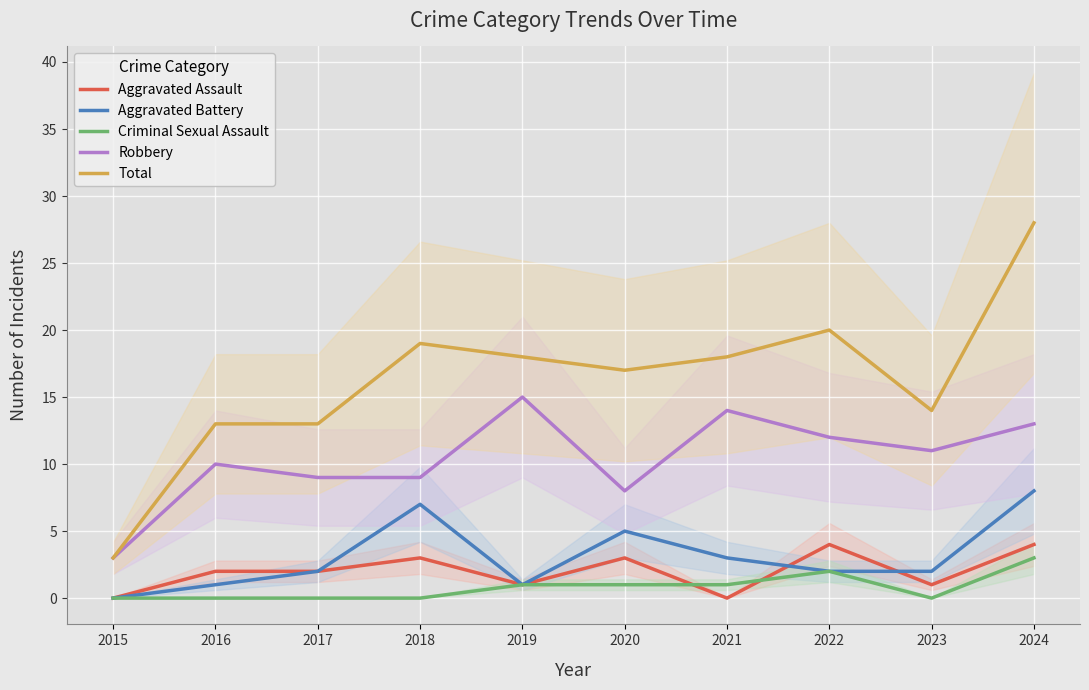

How many series are shown in this chart?

5